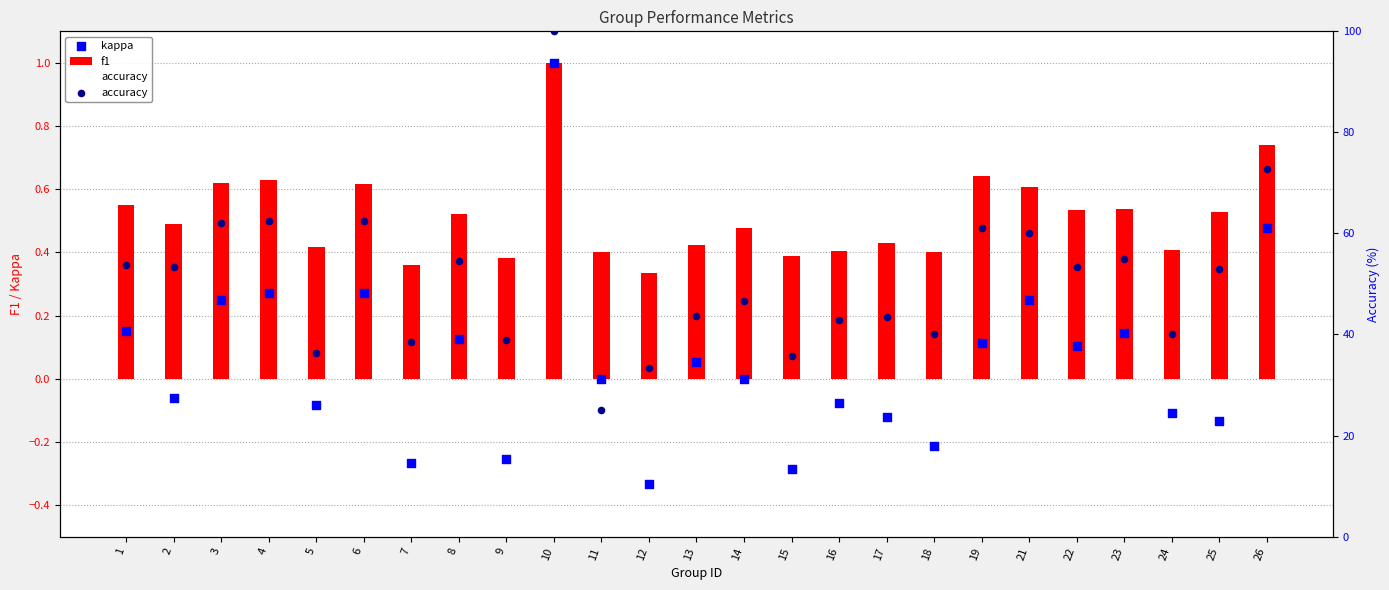

Which series has the largest Y range (max minus min)?

accuracy